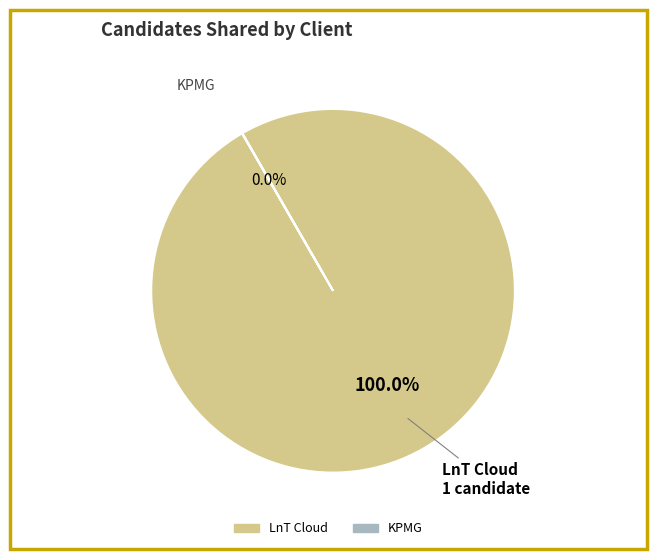

To the nearest percent, what is the difference between the KPMG and LnT Cloud slice percentages?

100%